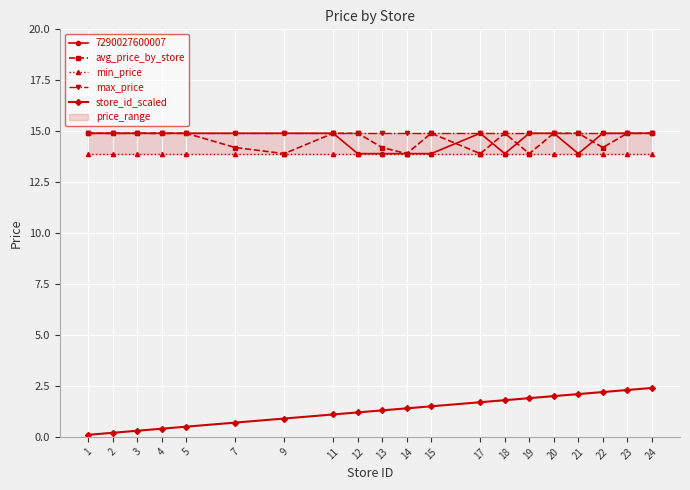

Reading right to left, transcribe all the data shown in this chart.

avg_price_by_store: 24=14.9	23=14.9	22=14.2	21=14.9	20=14.9	19=13.9	18=14.9	17=13.9	15=14.9	14=13.9	13=14.2	12=14.9	11=14.9	9=13.9	7=14.2	5=14.9	4=14.9	3=14.9	2=14.9	1=14.9
min_price: 24=13.9	23=13.9	22=13.9	21=13.9	20=13.9	19=13.9	18=13.9	17=13.9	15=13.9	14=13.9	13=13.9	12=13.9	11=13.9	9=13.9	7=13.9	5=13.9	4=13.9	3=13.9	2=13.9	1=13.9
max_price: 24=14.9	23=14.9	22=14.9	21=14.9	20=14.9	19=14.9	18=14.9	17=14.9	15=14.9	14=14.9	13=14.9	12=14.9	11=14.9	9=14.9	7=14.9	5=14.9	4=14.9	3=14.9	2=14.9	1=14.9
store_id_scaled: 24=2.4	23=2.3	22=2.2	21=2.1	20=2.0	19=1.9	18=1.8	17=1.7	15=1.5	14=1.4	13=1.3	12=1.2	11=1.1	9=0.9	7=0.7	5=0.5	4=0.4	3=0.3	2=0.2	1=0.1